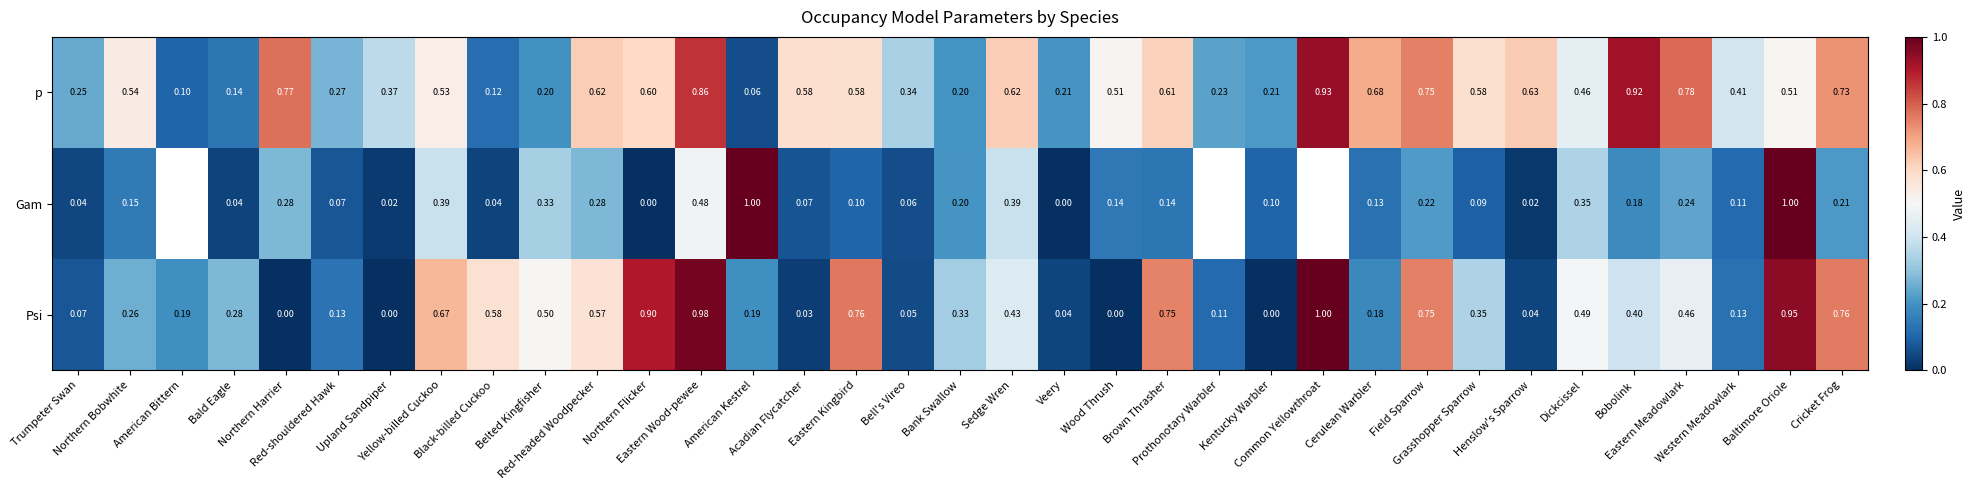

Which category has the highest value in the Gam series?

American Kestrel